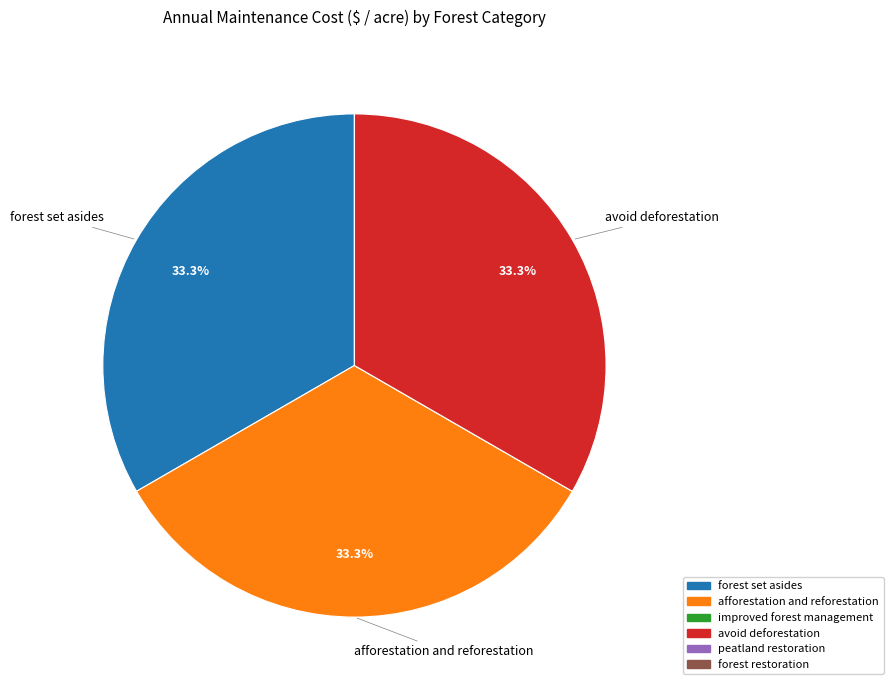

How much of the chart is everything except avoid deforestation?

66.7%